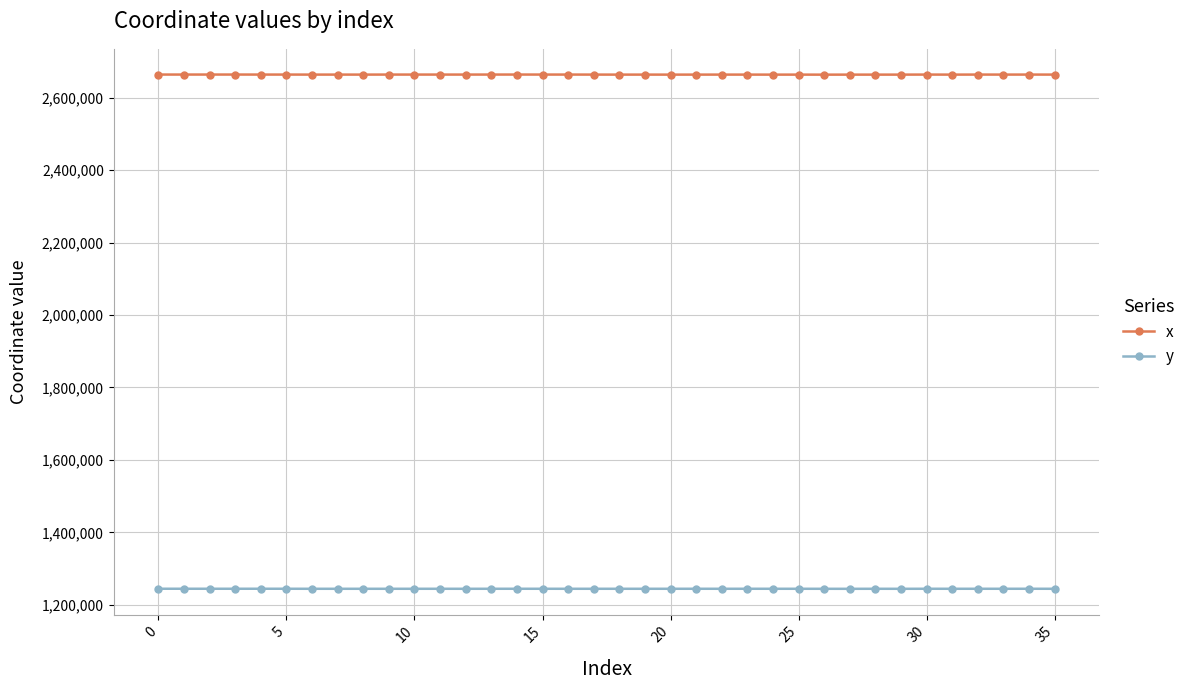

True or false: x has more than 2 interior local peaks.

True